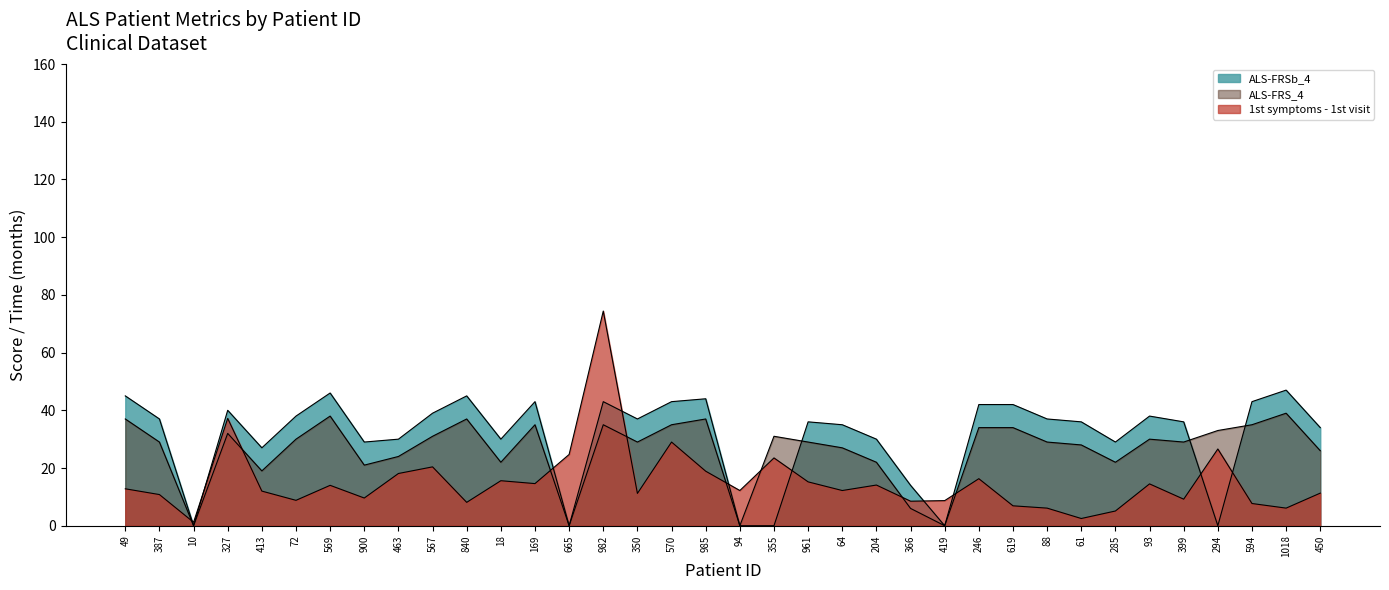

Is it true that ALS-FRS_4 equals 57.7 at 594?

False